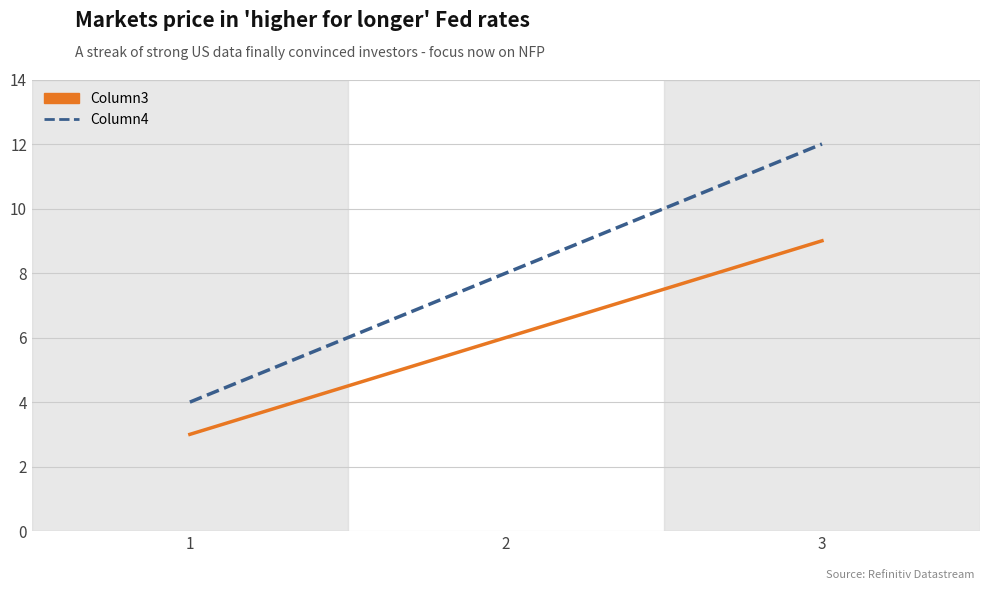

What is the maximum value for Column3?

9